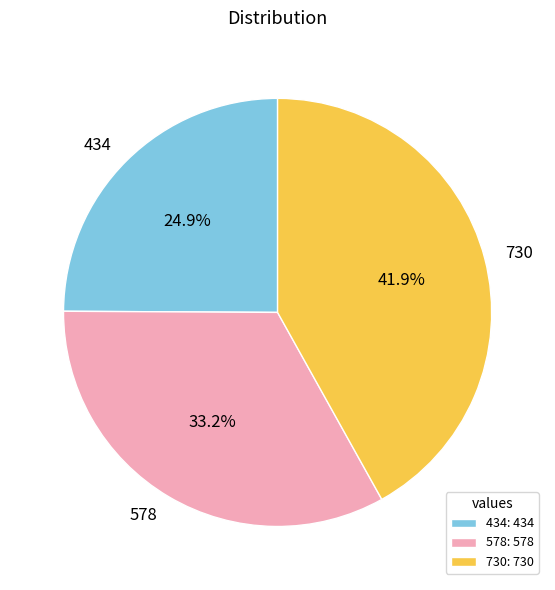

Approximately how many times larger is the value at 434 compared to 578?

0.8